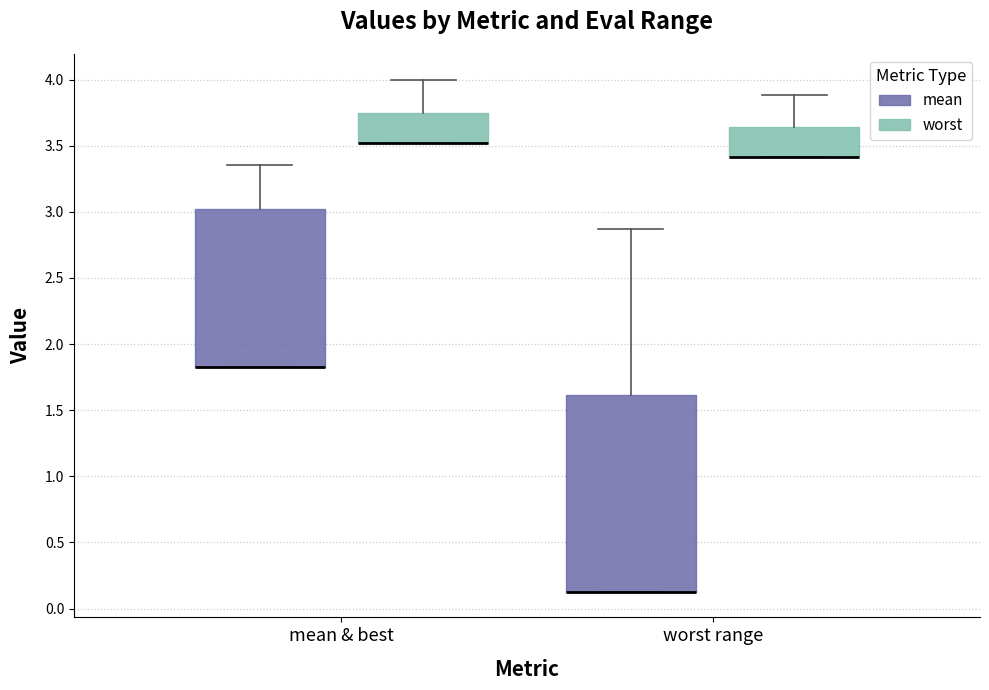

Reading left to right, transcribe this box plot: for each box, give where its median line is, the range the box spans, and where its two whiskers end, as read against the y-axis. The values are not printed on the chart, so give them approximately, as read against the axis.

mean & best (mean): median 1.85 (drawn on the box's lower edge), box 1.85 to 3.00, whiskers 1.85 to 3.35
mean & best (worst): median 3.50 (drawn on the box's lower edge), box 3.50 to 3.75, whiskers 3.50 to 4.00
worst range (mean): median 0.15 (drawn on the box's lower edge), box 0.15 to 1.60, whiskers 0.15 to 2.85
worst range (worst): median 3.40 (drawn on the box's lower edge), box 3.40 to 3.65, whiskers 3.40 to 3.90